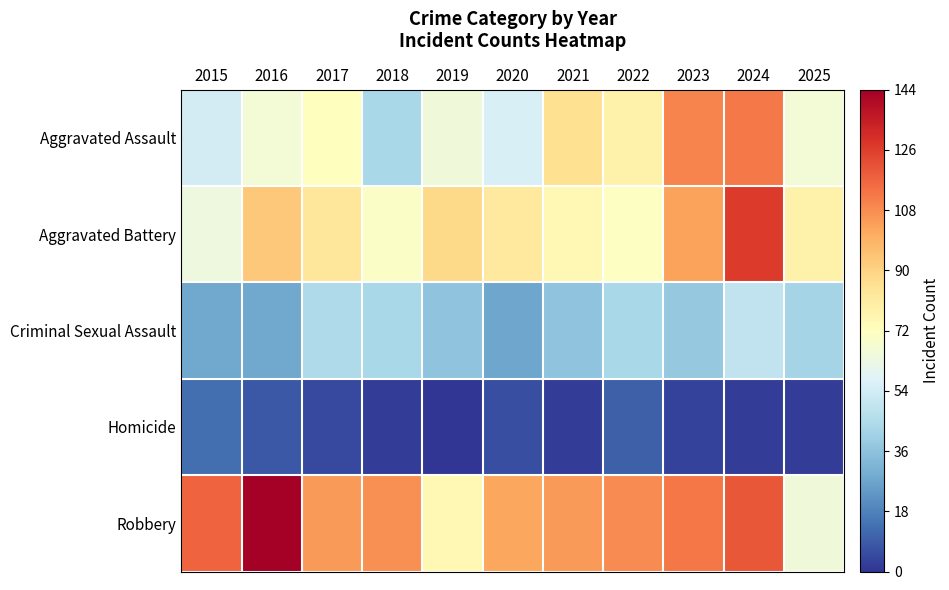

Which label corresponds to the smallest value in the chart?

2019